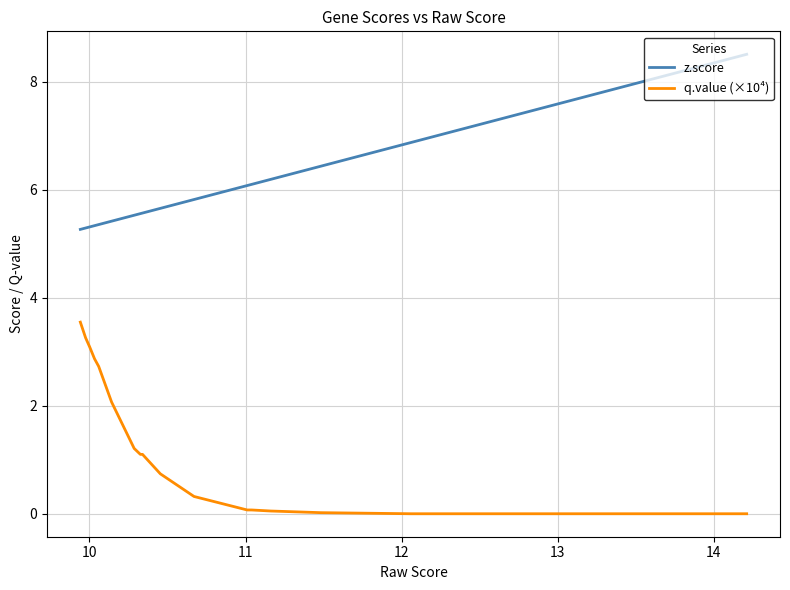

True or false: q.value (×10⁴) and z.score intersect in this chart.

False